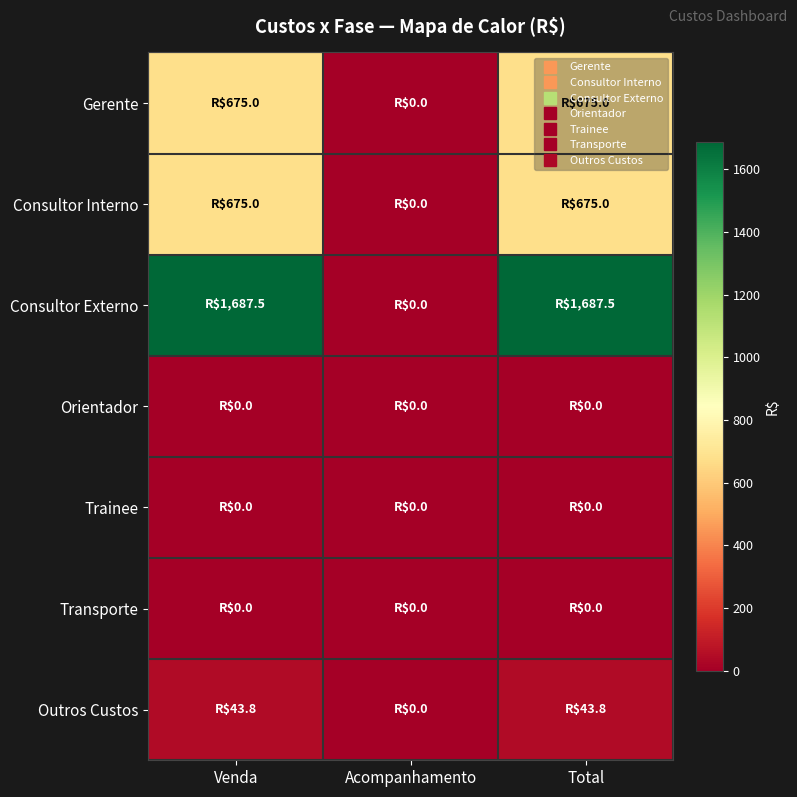

What is the difference between the highest and lowest values at Venda?

1687.5